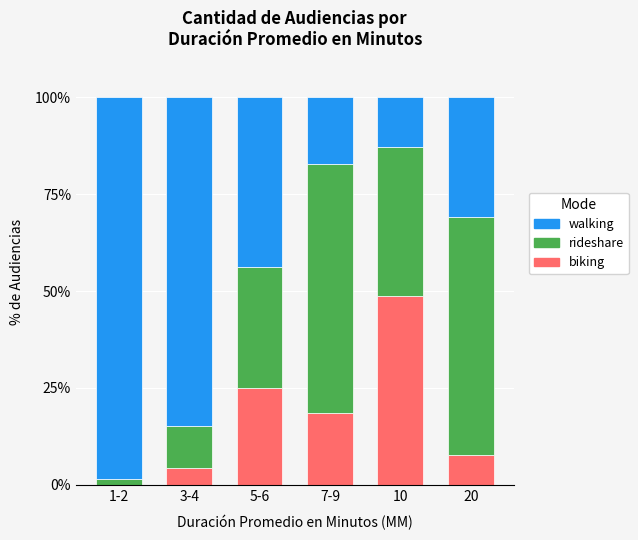

What is the sum of all biking values?

104.2